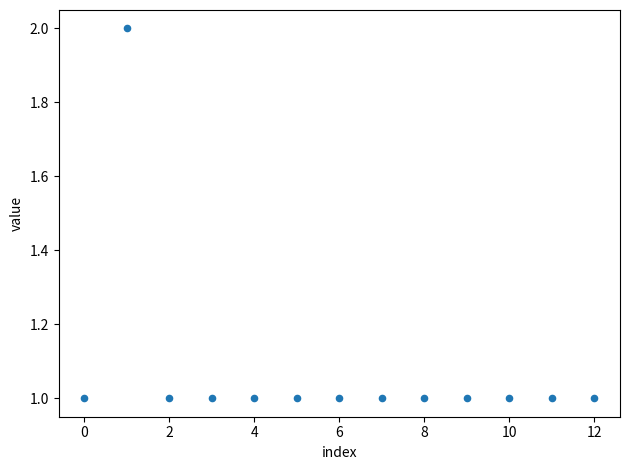

List the coordinates of all points as (Y, X) pairs, reading left to right.

(1, 0)  (2, 1)  (1, 2)  (1, 3)  (1, 4)  (1, 5)  (1, 6)  (1, 7)  (1, 8)  (1, 9)  (1, 10)  (1, 11)  (1, 12)